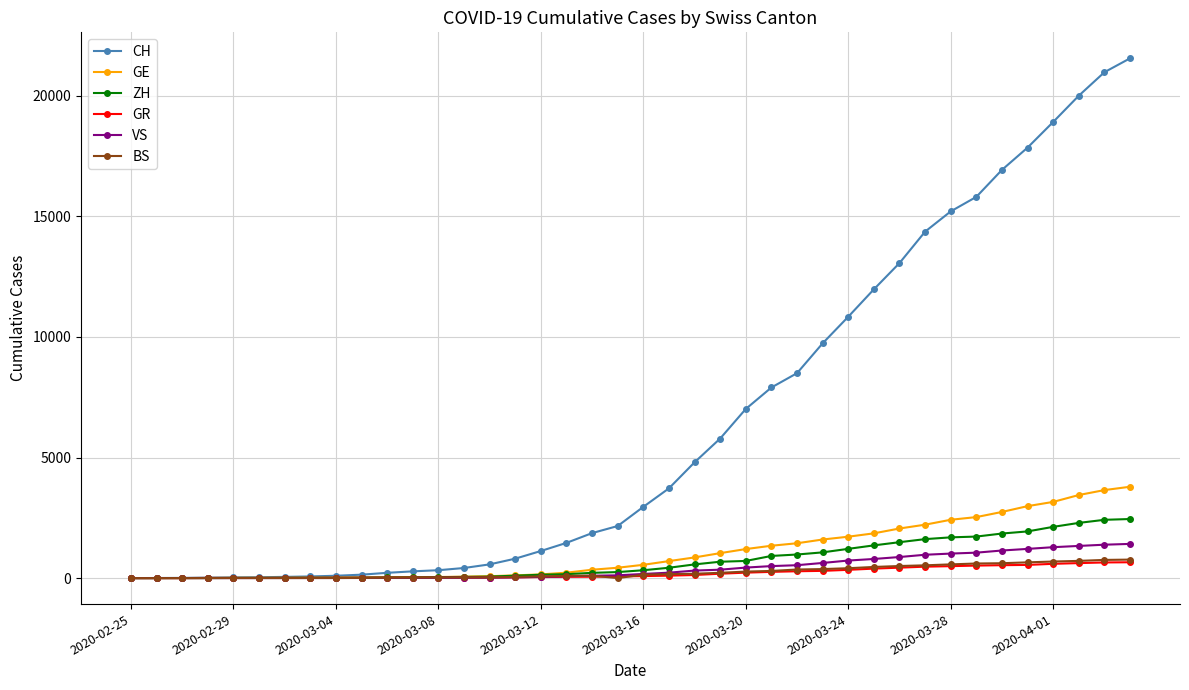

What is the maximum value for CH?

21554